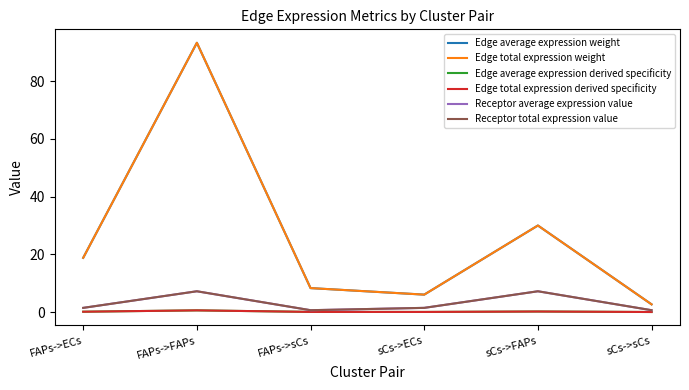

Reading left to right, transcribe all the data shown in this chart.

Edge average expression weight: FAPs->ECs=18.8	FAPs->FAPs=93.3	FAPs->sCs=8.3	sCs->ECs=6.0	sCs->FAPs=30.0	sCs->sCs=2.7
Edge total expression weight: FAPs->ECs=18.8	FAPs->FAPs=93.3	FAPs->sCs=8.3	sCs->ECs=6.0	sCs->FAPs=30.0	sCs->sCs=2.7
Edge average expression derived specificity: FAPs->ECs=0.1	FAPs->FAPs=0.6	FAPs->sCs=0.1	sCs->ECs=0.0	sCs->FAPs=0.2	sCs->sCs=0.0
Edge total expression derived specificity: FAPs->ECs=0.1	FAPs->FAPs=0.6	FAPs->sCs=0.1	sCs->ECs=0.0	sCs->FAPs=0.2	sCs->sCs=0.0
Receptor average expression value: FAPs->ECs=1.5	FAPs->FAPs=7.2	FAPs->sCs=0.6	sCs->ECs=1.5	sCs->FAPs=7.2	sCs->sCs=0.6
Receptor total expression value: FAPs->ECs=1.5	FAPs->FAPs=7.2	FAPs->sCs=0.6	sCs->ECs=1.5	sCs->FAPs=7.2	sCs->sCs=0.6